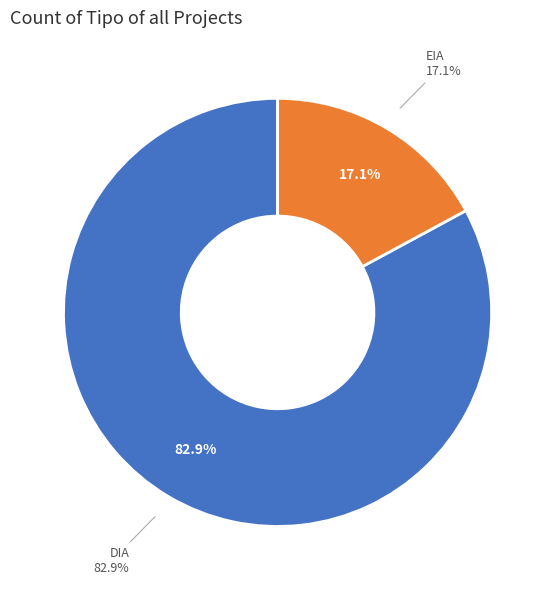

Is it true that EIA is 7% of the pie?

False